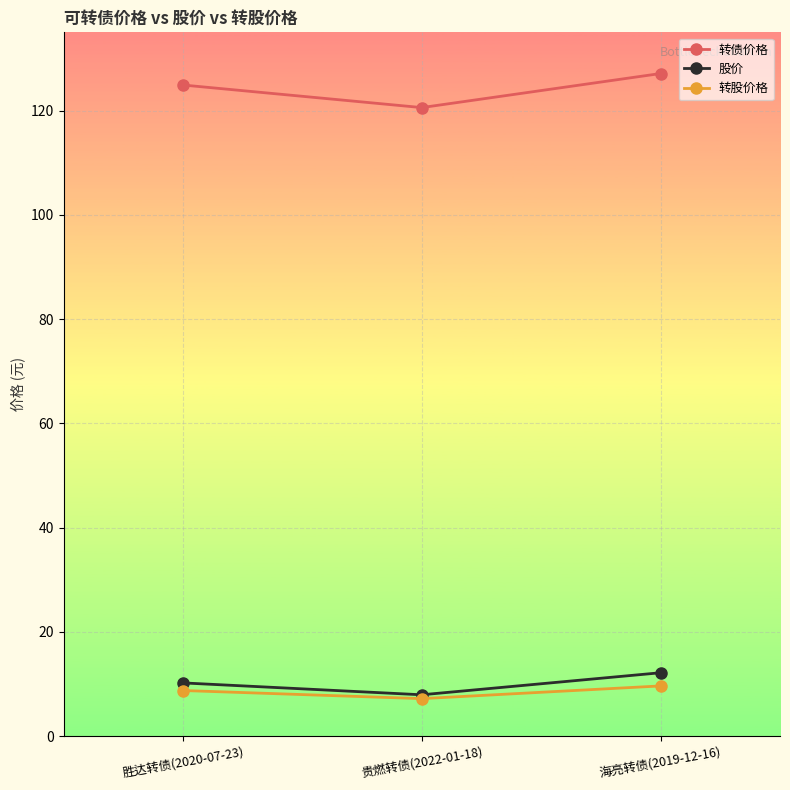

Does the chart display data point markers on the line(s)?

Yes